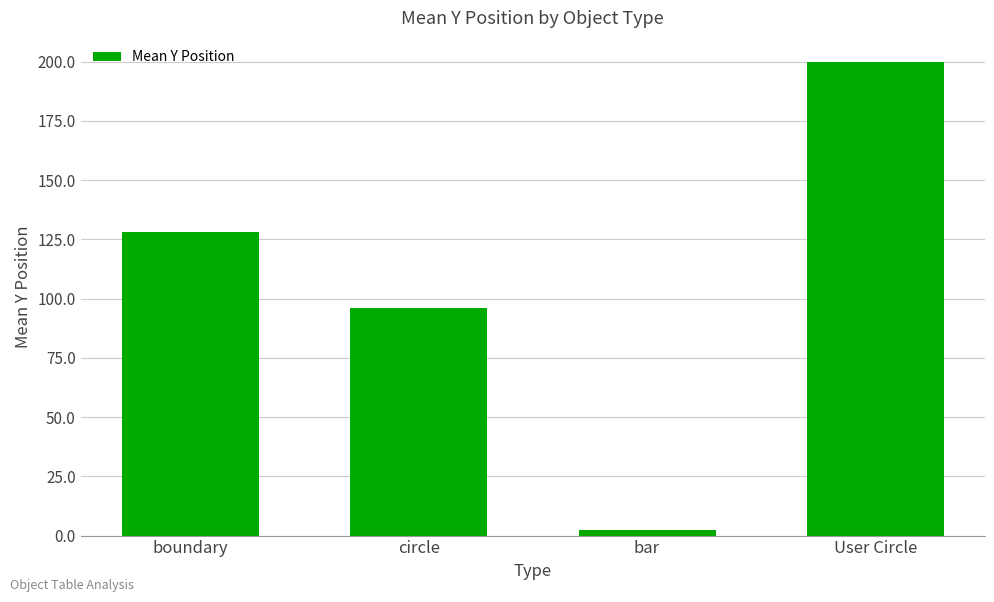

What position from the left is circle?

2